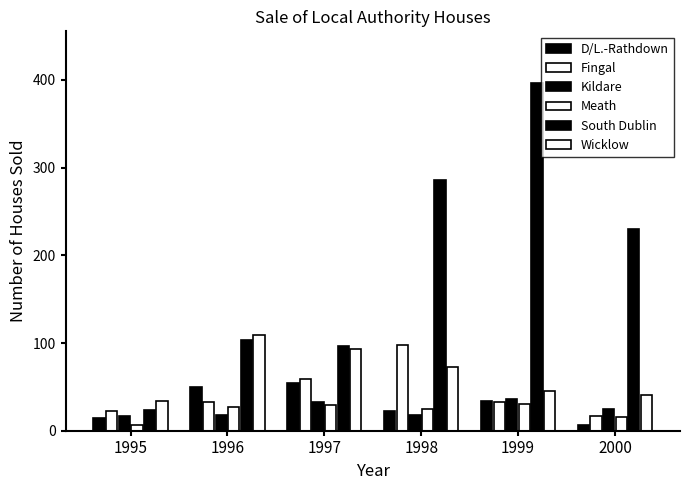

How many categories are shown in the chart?

6